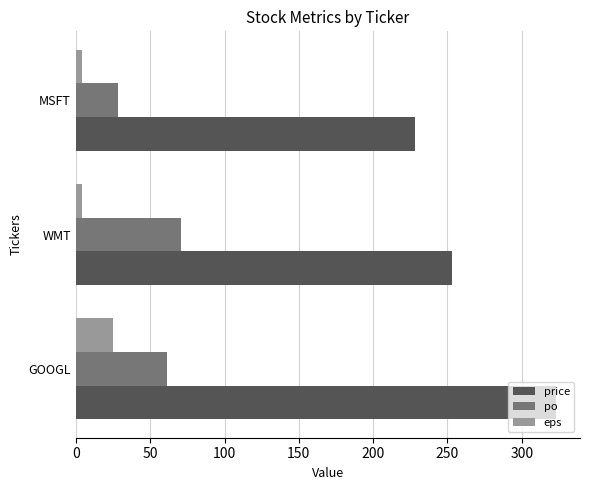

Where is price nearest to the value 275?

WMT